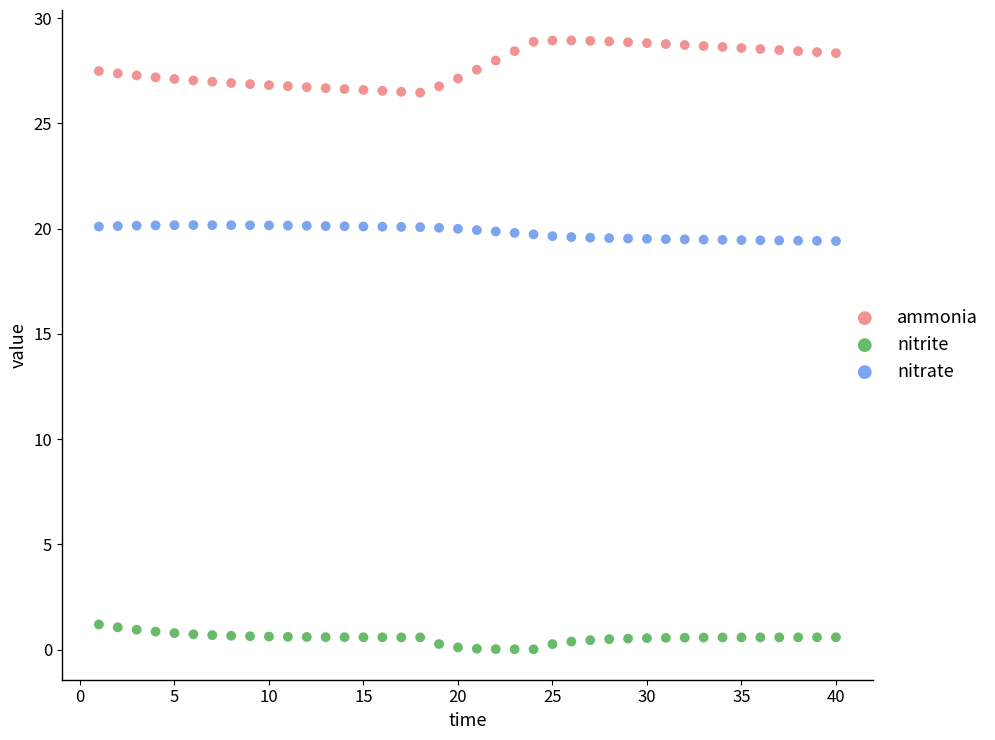

Which series contains the highest Y value?

ammonia